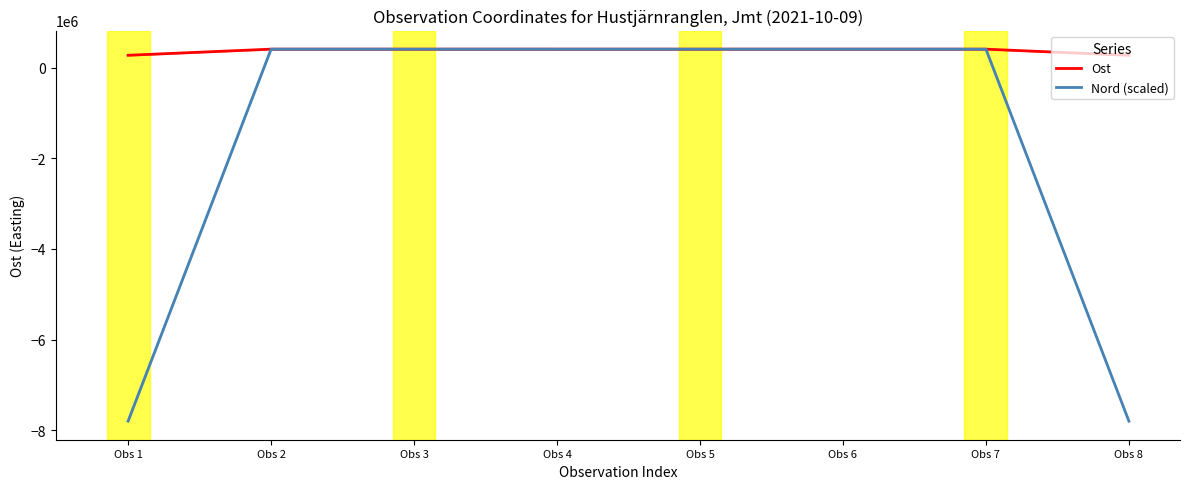

List the labels in order of Nord (scaled) value, smallest first.

Obs 8, Obs 1, Obs 4, Obs 5, Obs 6, Obs 3, Obs 7, Obs 2